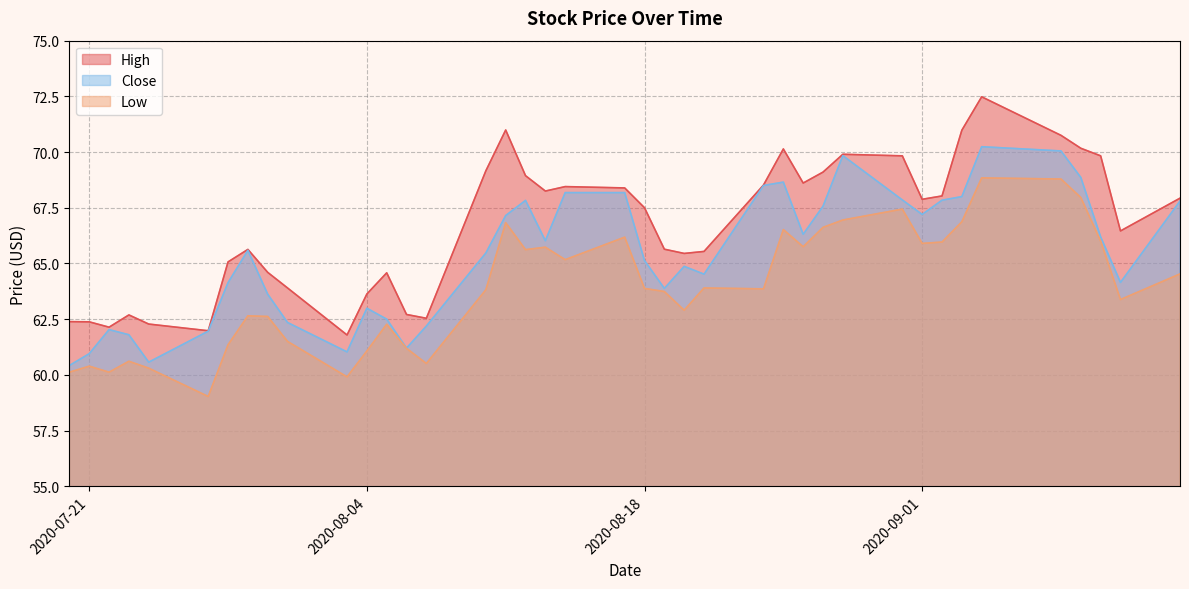

How many interior local peaks does the Close series have?

8